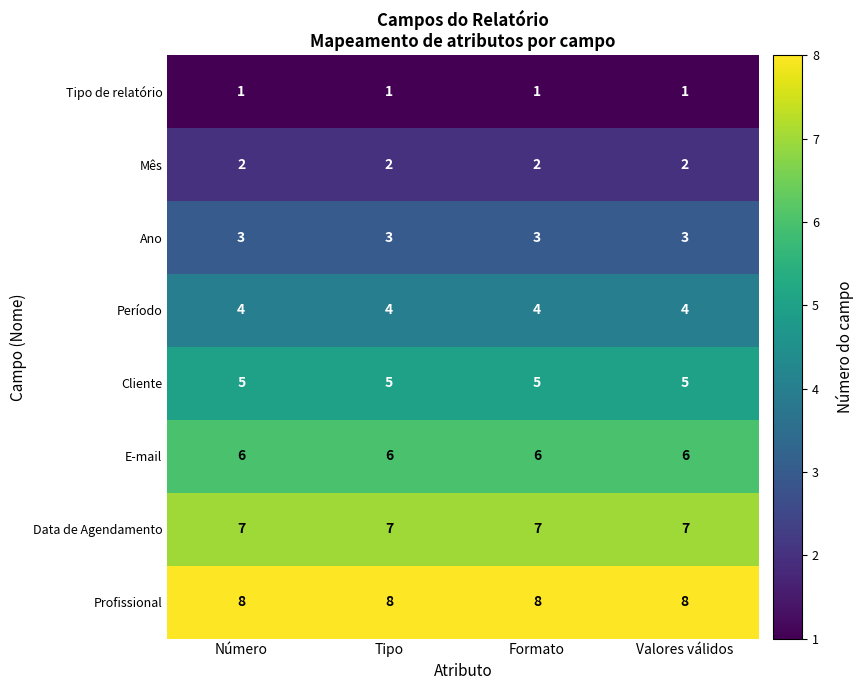

What is the greatest value displayed?

8